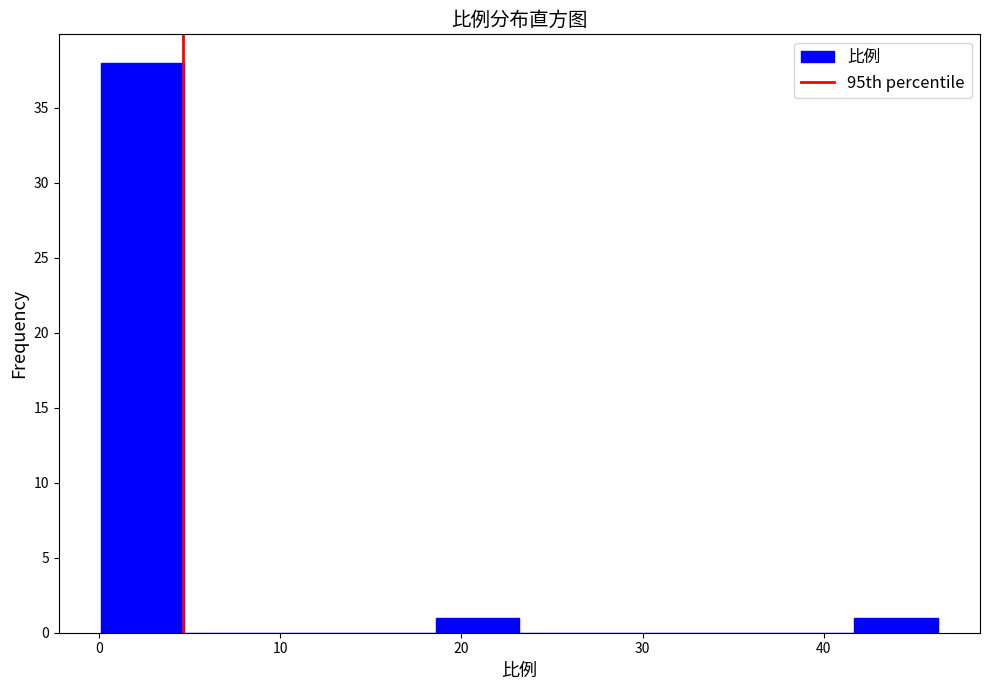

Over which range of the x-axis is the bar tallest?

0 to 5